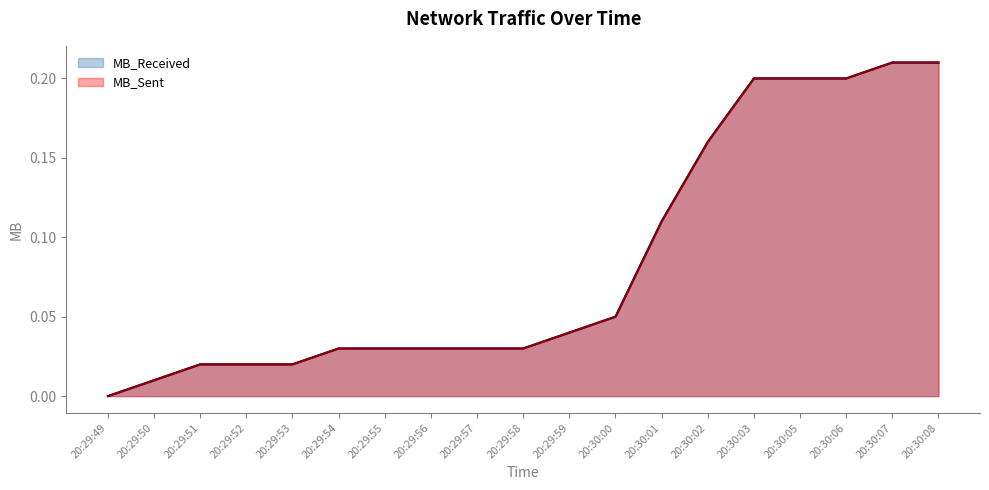

Which series has the widest spread of values?

MB_Received